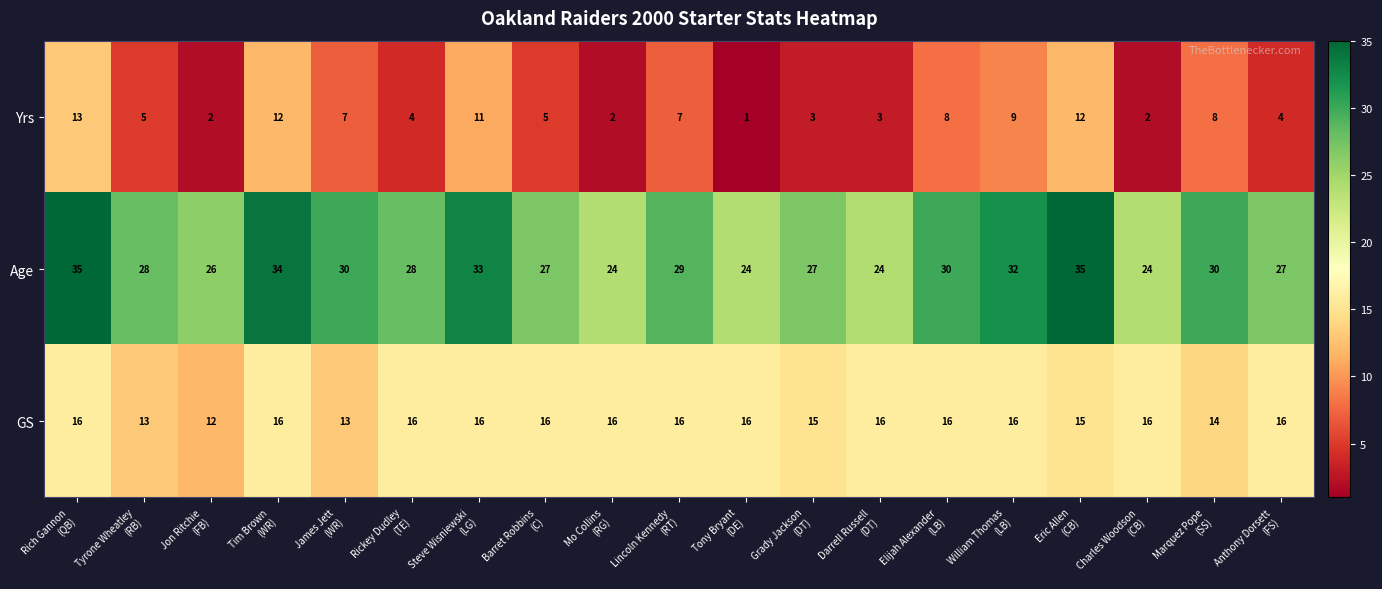

Which series has the largest range (max minus min)?

Yrs